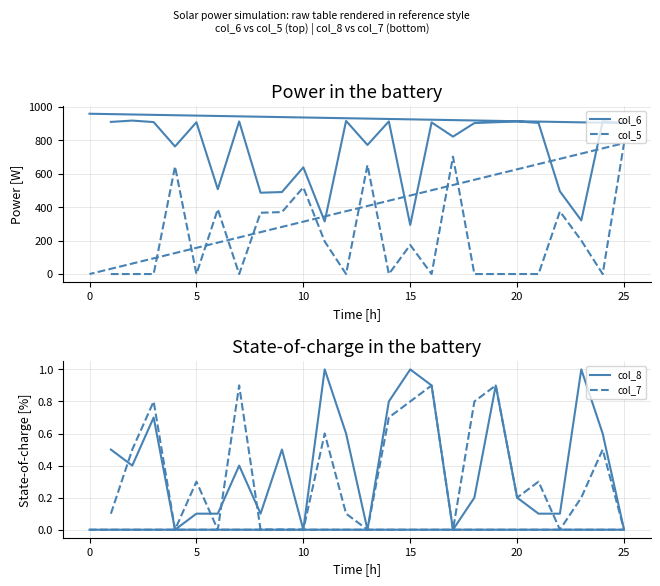

In col_8, how many points are higher than both neighbors (excluding endpoints)?

7